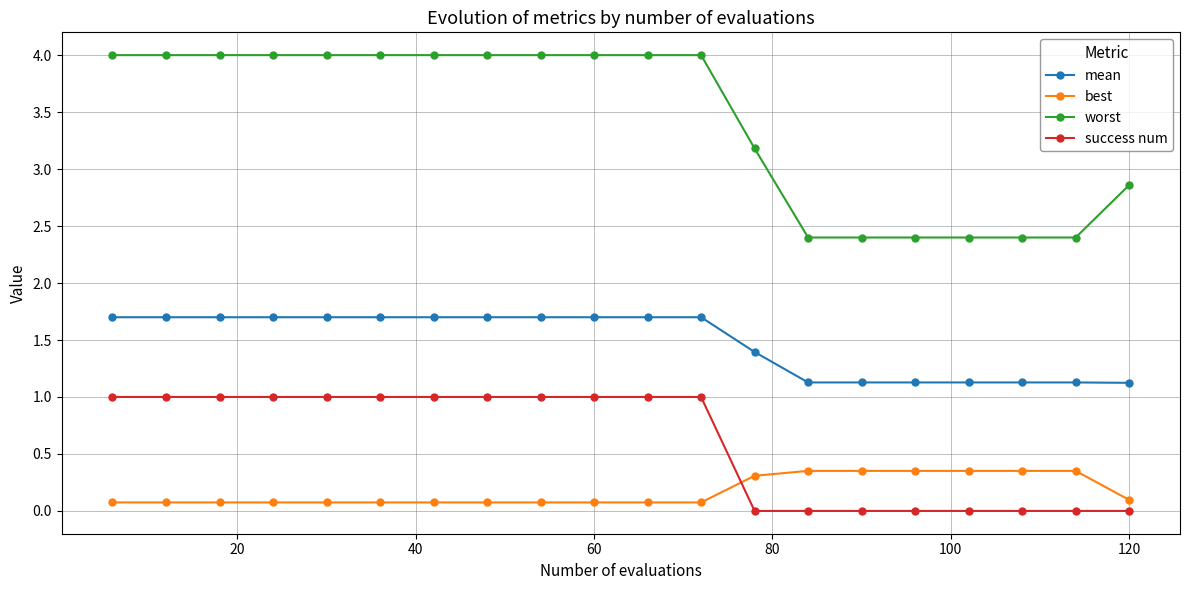

What is the sum of all success num values?

12.0